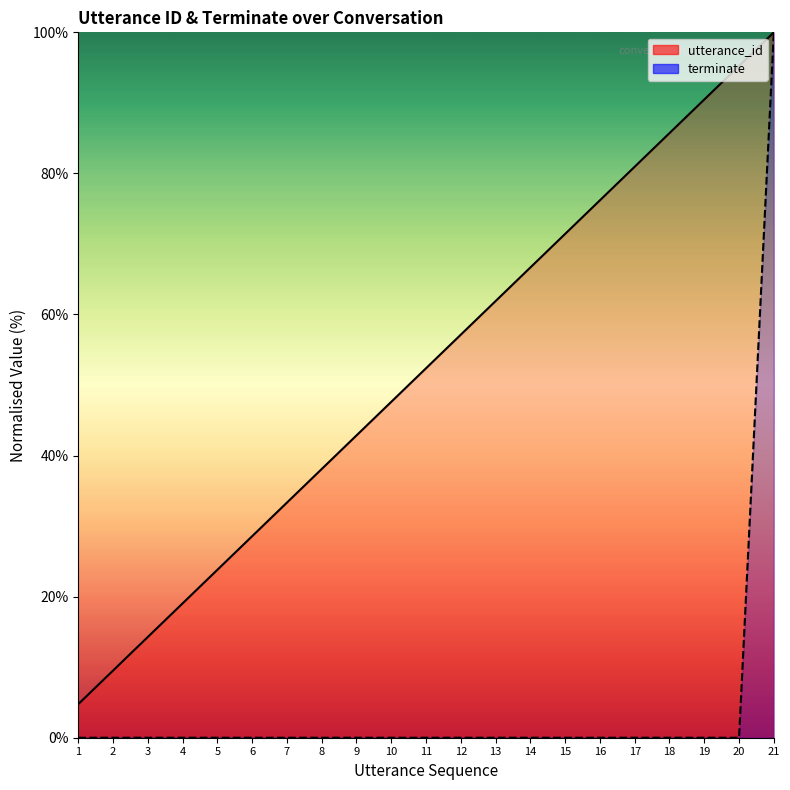

What value does the utterance_id series have at 12?

57.1